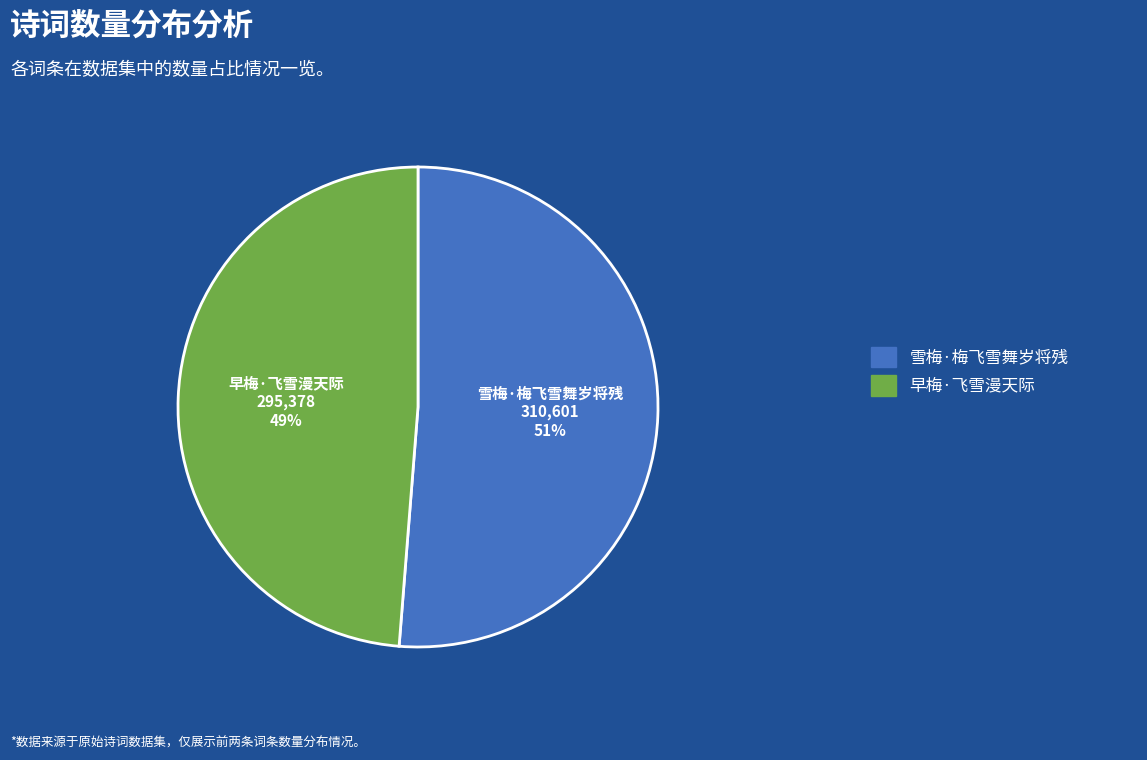

How many slices are in this pie chart?

2